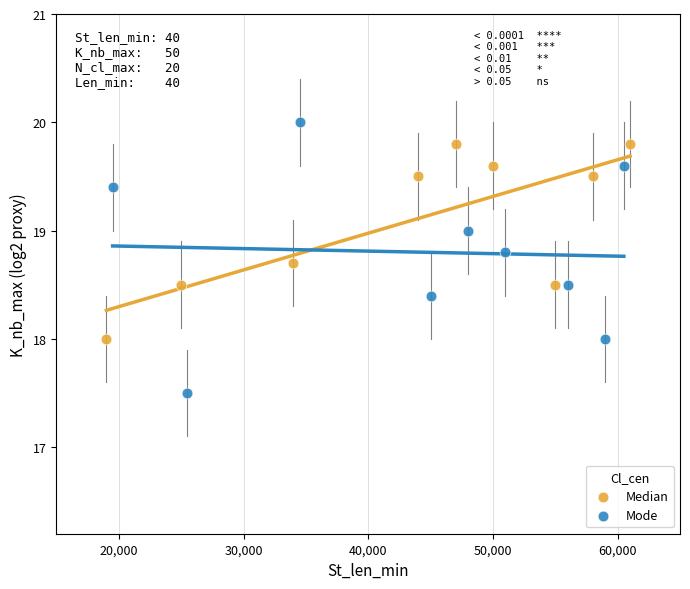

Which series has the largest Y range (max minus min)?

Mode